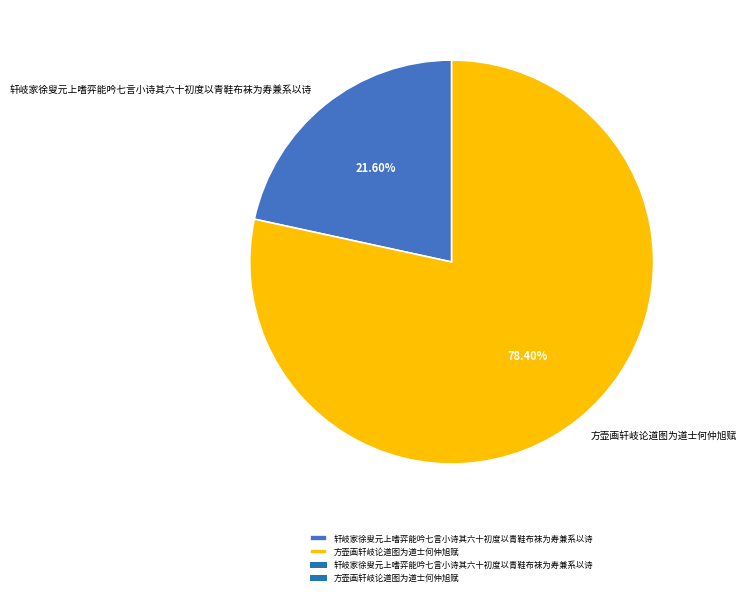

What is the ratio of the value at 轩岐家徐叟元上嗜弈能吟七言小诗其六十初度以青鞋布袜为寿兼系以诗 to the value at 方壶画轩岐论道图为道士何仲旭赋?

0.3